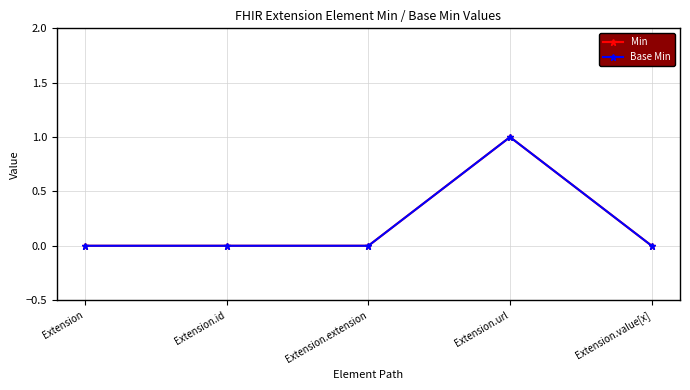

True or false: Min and Base Min cross at least once.

False